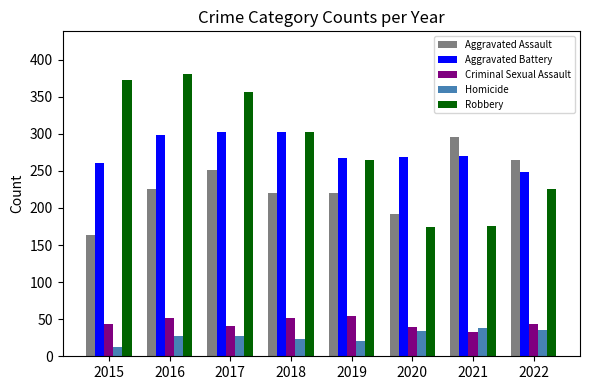

True or false: Homicide has a value of 27 at 2017.

True